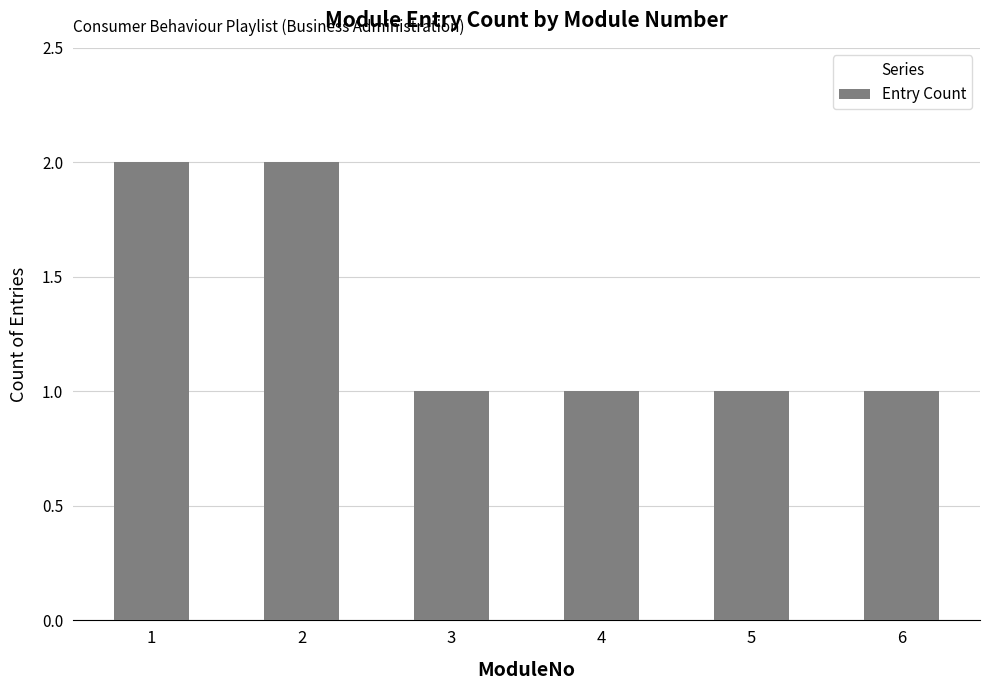

What is the maximum value shown in the chart?

2